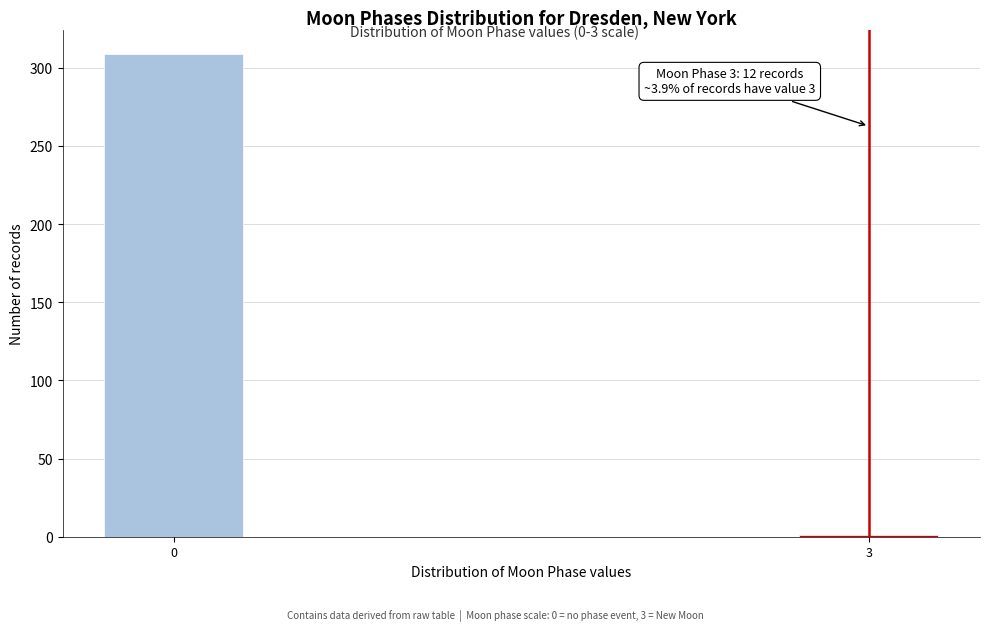

Reading left to right, extract all data points from this chart.

309	1